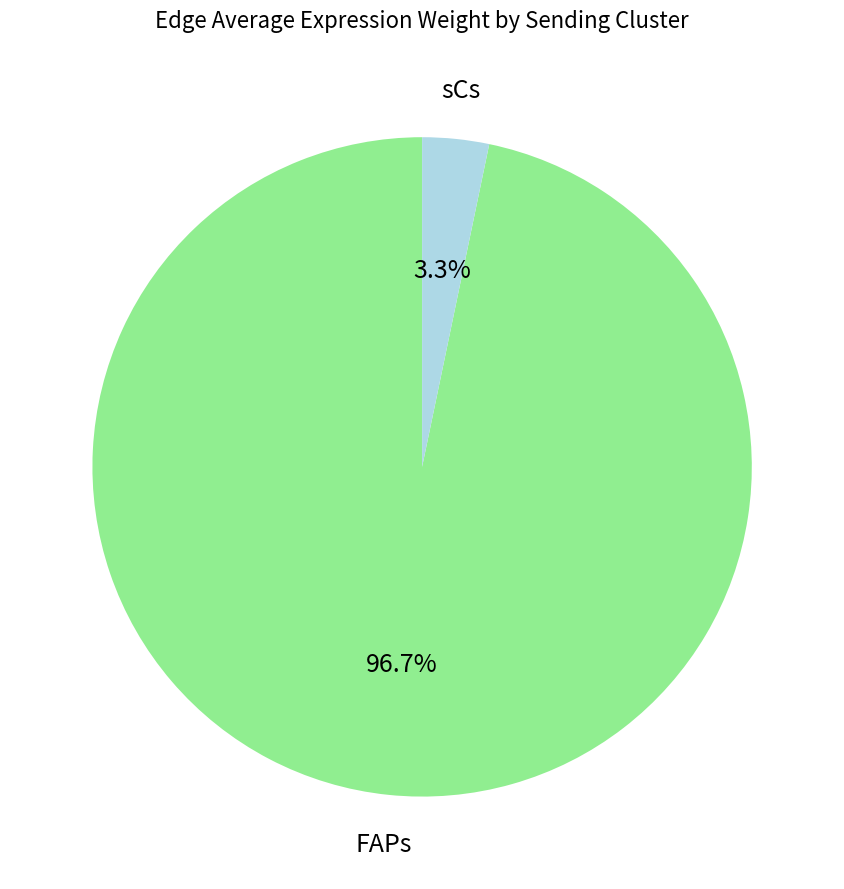

Is there a majority slice in this chart?

Yes